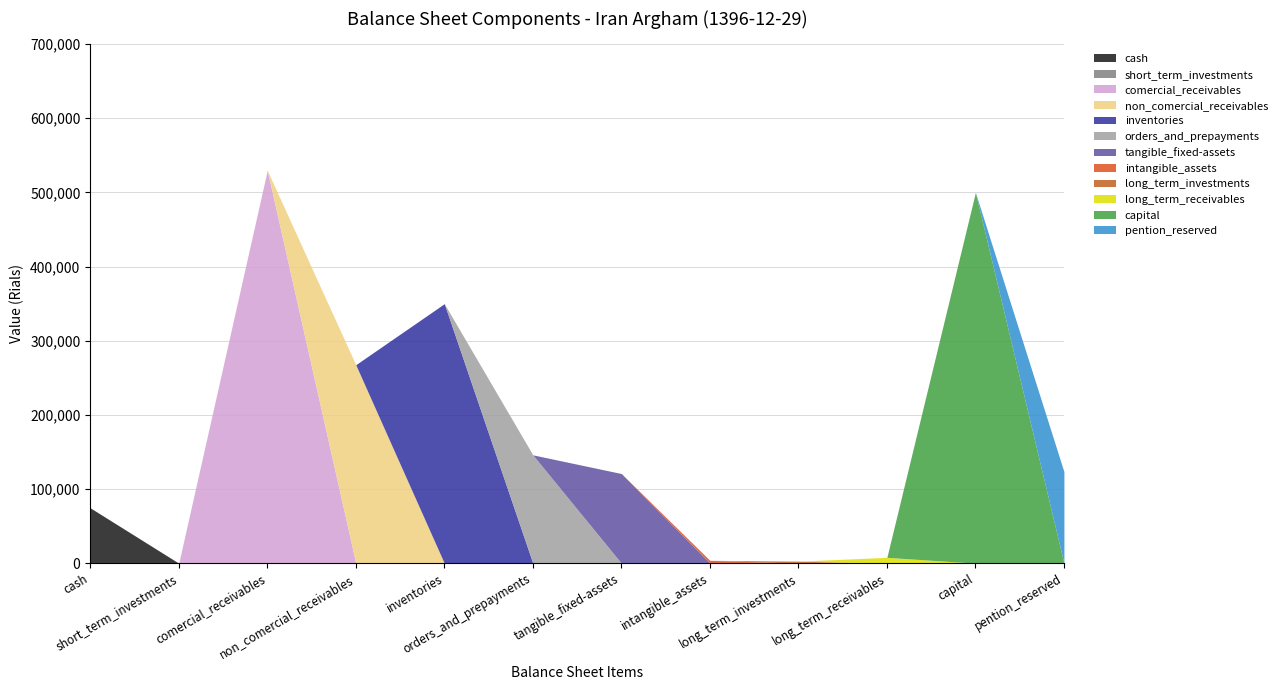

Does the chart have visible grid lines?

Yes